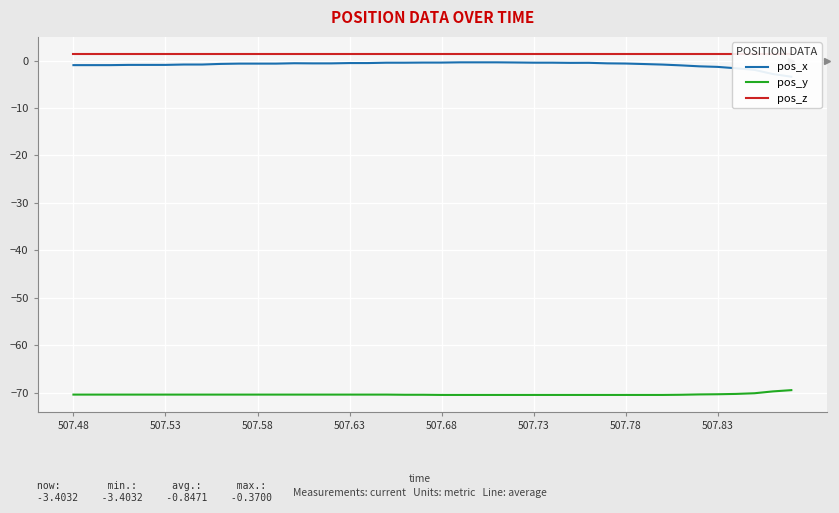

The pos_y series shows -124.3 at 507.68. True or false?

False